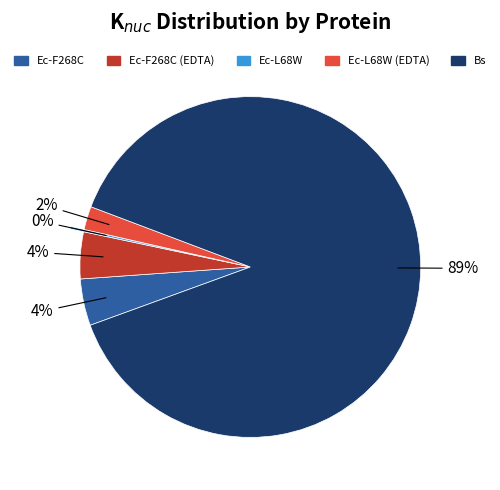

What percentage is the Ec-F268C (EDTA) slice, to the nearest percent?

4%